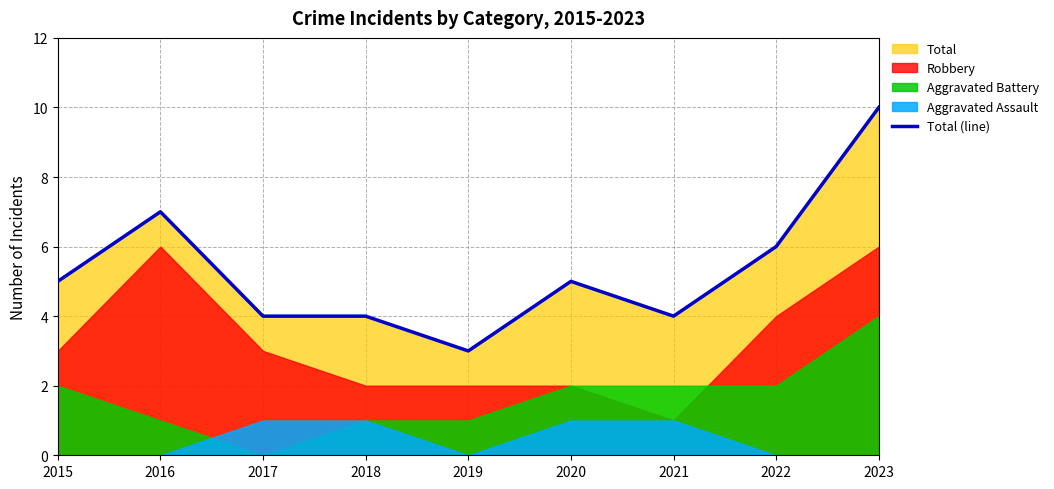

What is the value of the 5th point from the left?

3